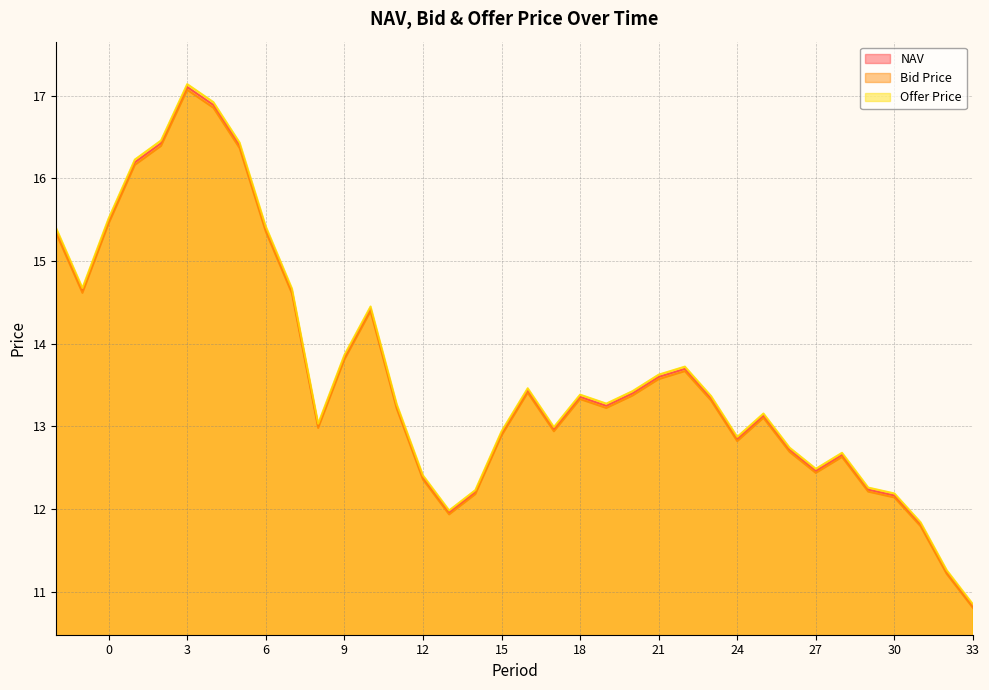

How many data points does each series have?

36